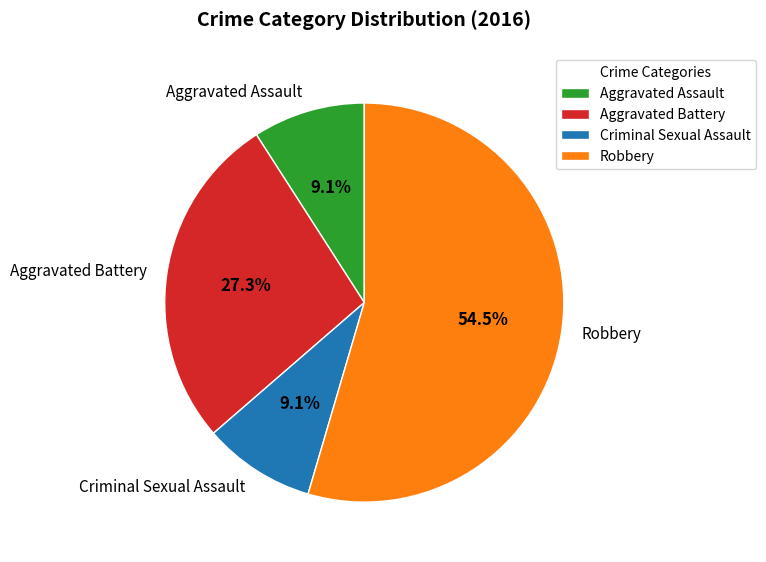

Which slice represents more than half of the pie?

Robbery